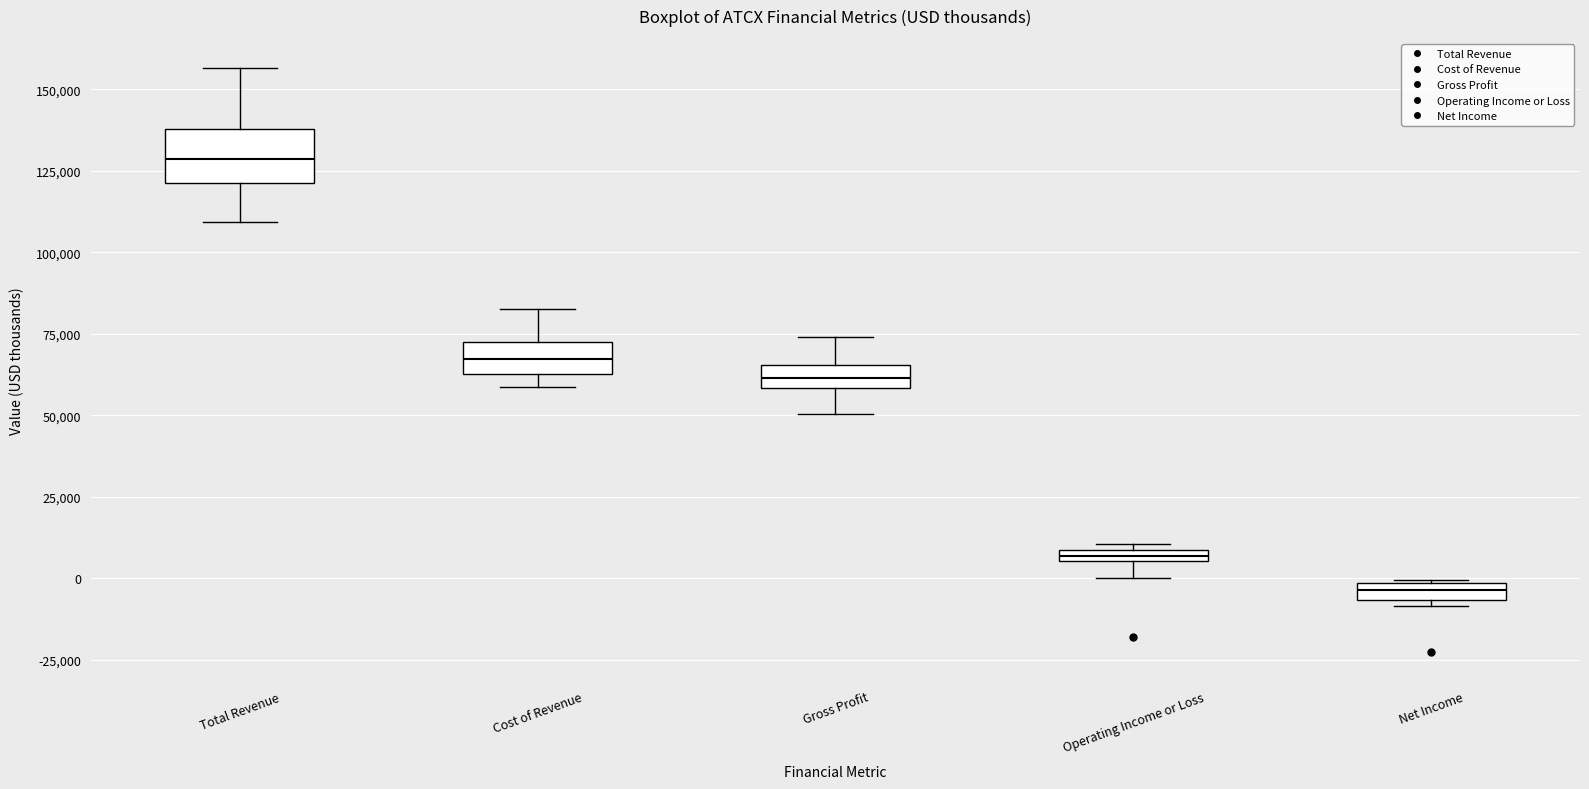

Where is the upper edge of the box for Operating Income or Loss on the y-axis? The values are not printed on the chart, so give them approximately, as read against the axis.

10000